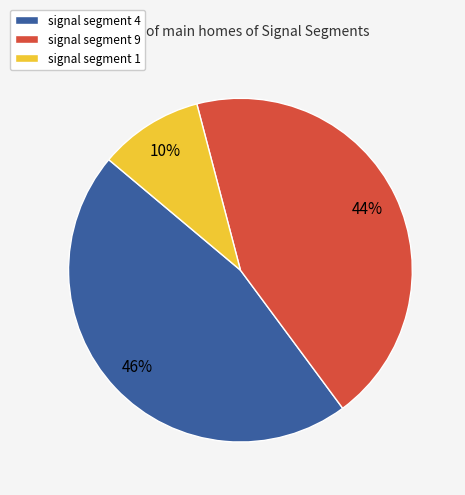

What percentage is the signal segment 4 slice, to the nearest percent?

46%